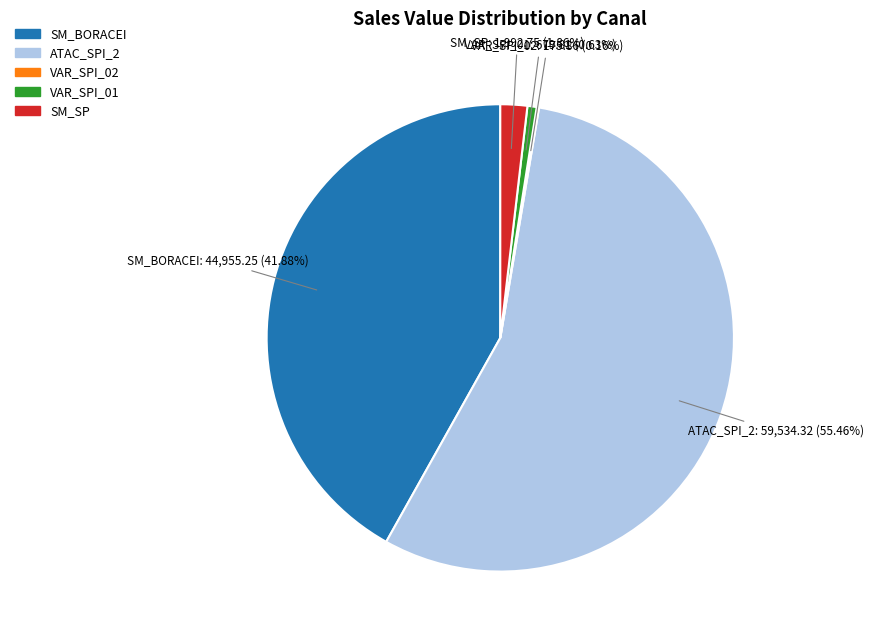

Is there a majority slice in this chart?

Yes